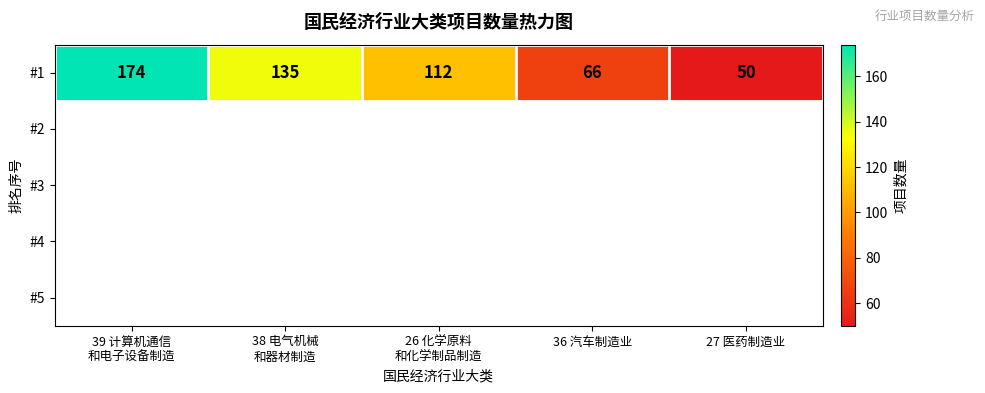

At which label is the value closest to 112?

26 化学原料
和化学制品制造